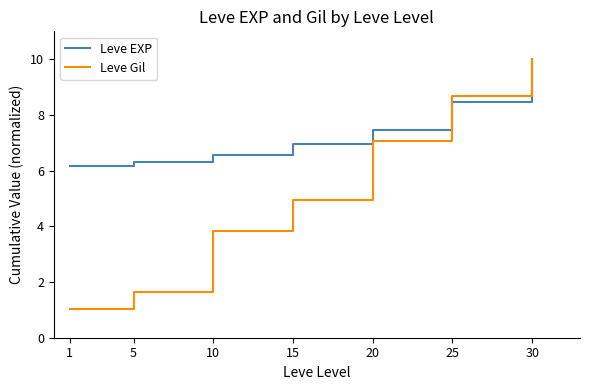

List the series in order of their overall mean, highest first.

Leve EXP, Leve Gil